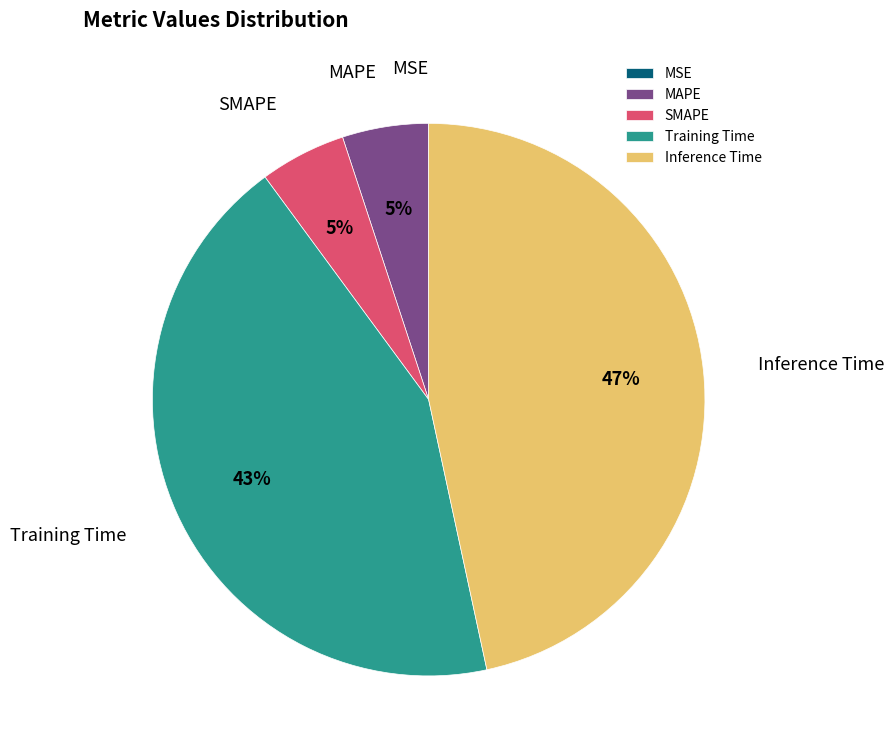

Do SMAPE and MAPE together represent more than half of the pie?

No